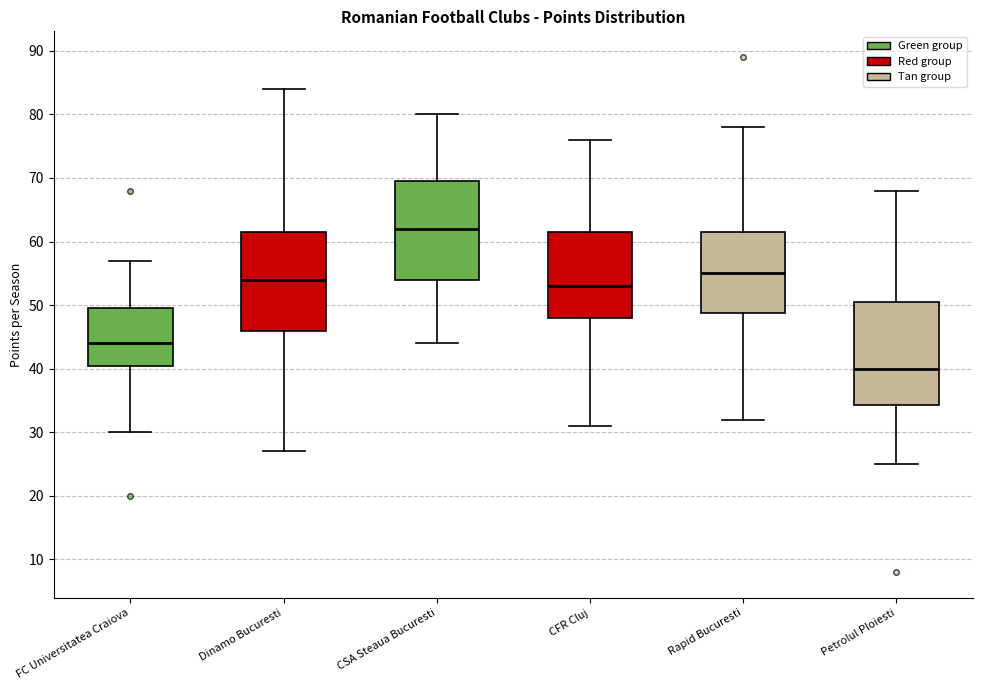

Where does the lower whisker of the box for Dinamo Bucuresti end on the y-axis? The values are not printed on the chart, so give them approximately, as read against the axis.

27